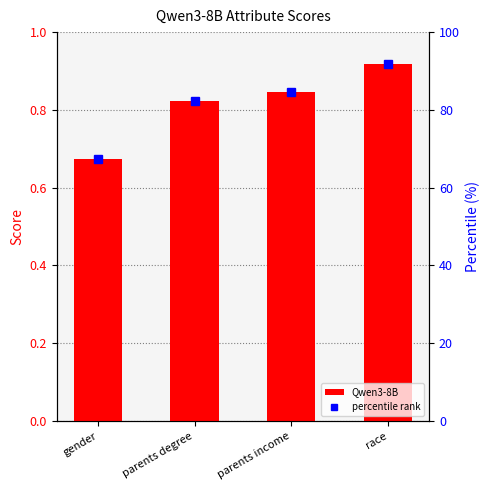

Which has a higher value, parents degree or race?

race